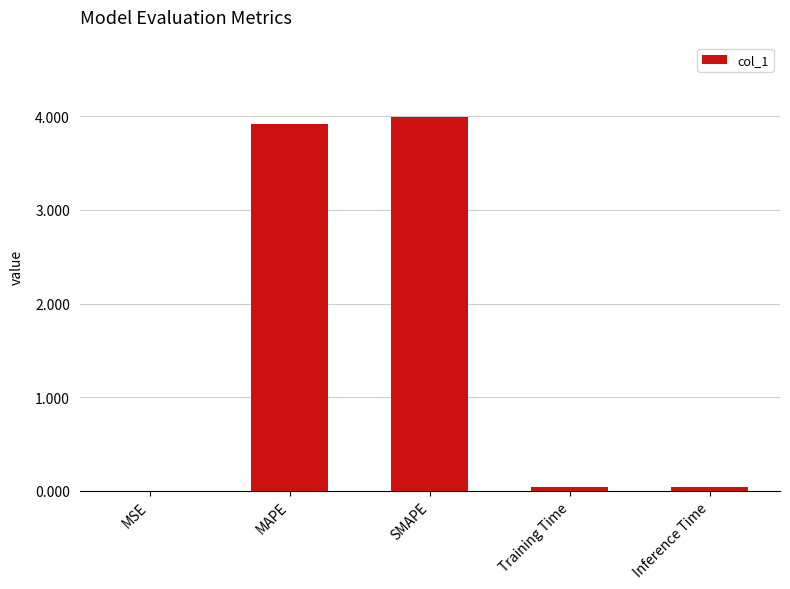

Is it true that the value at SMAPE is 1.8?

False